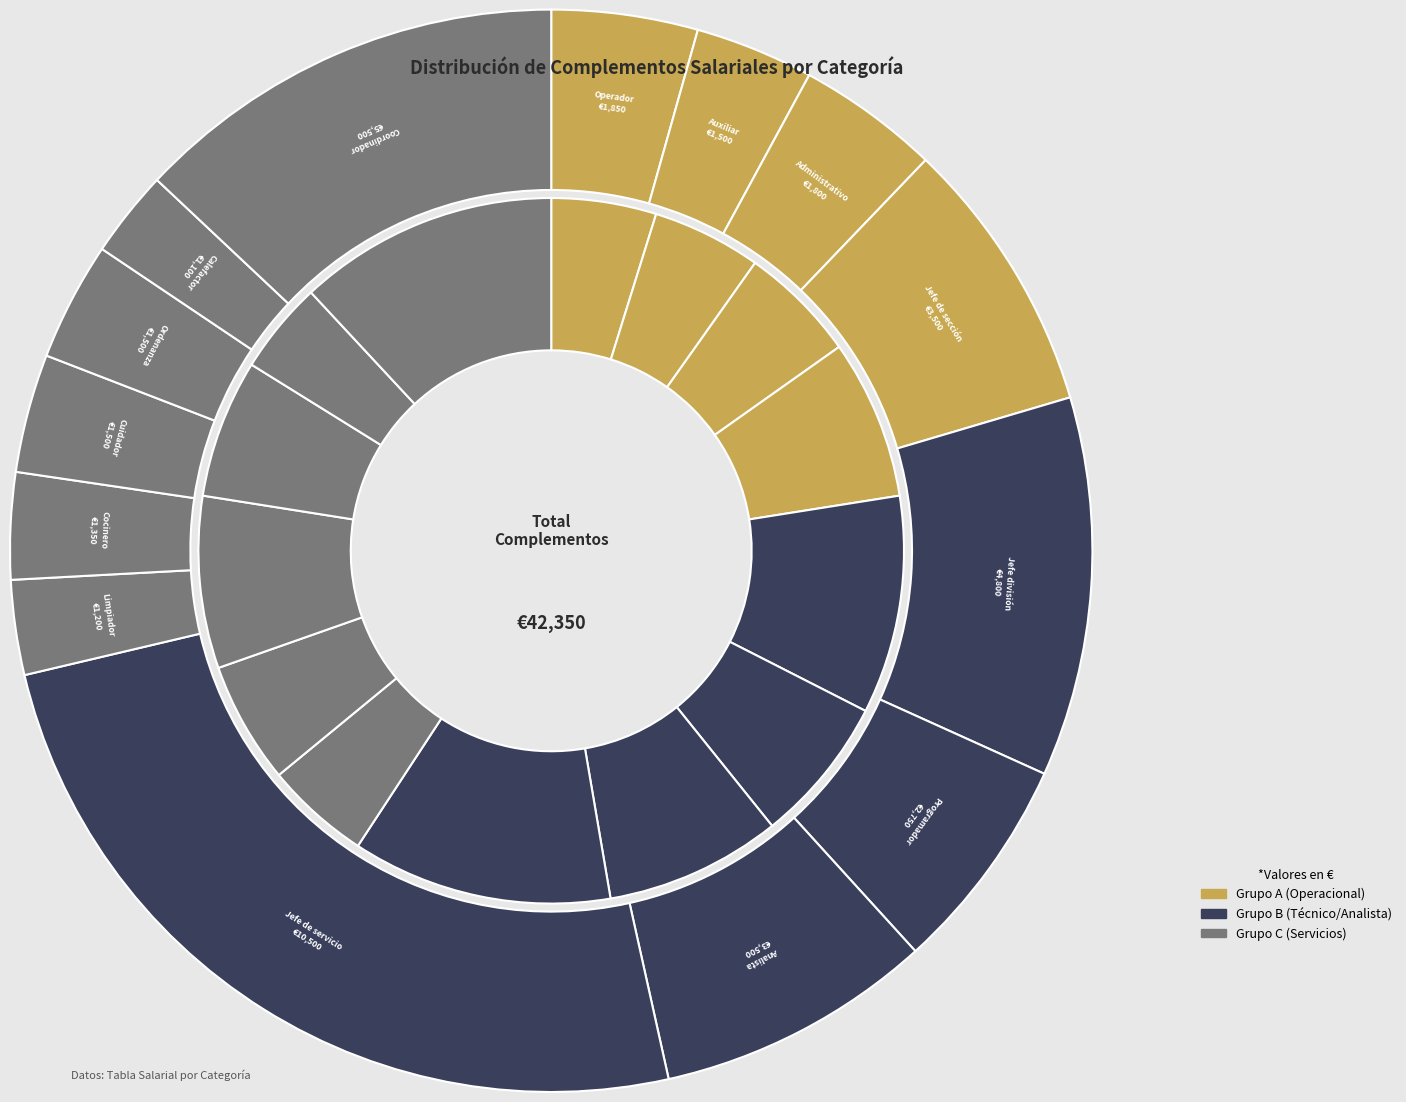

Does Analista represent more than half of the total?

No